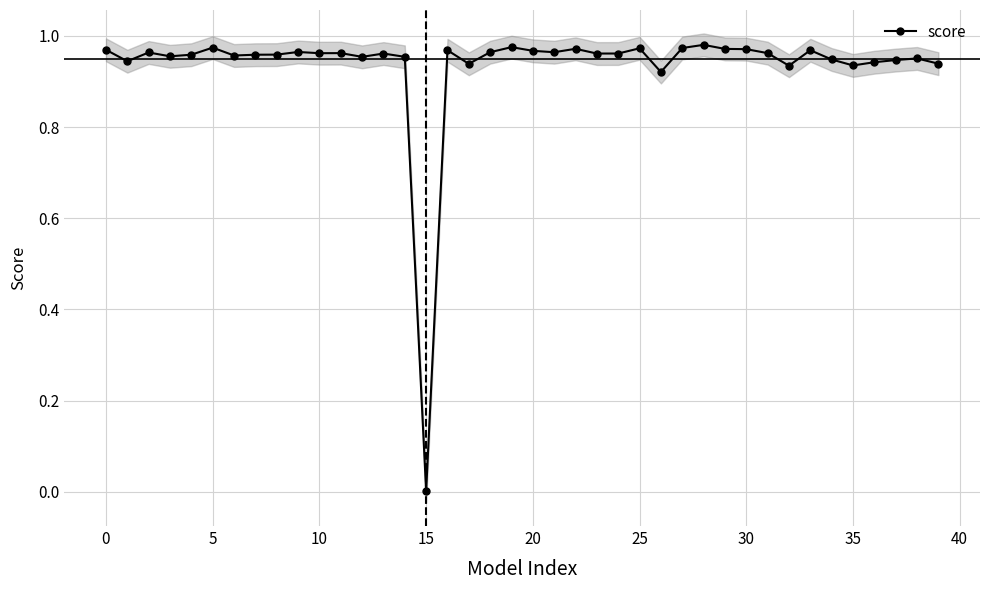

The chart shows a value of 0.3 at 14. True or false?

False